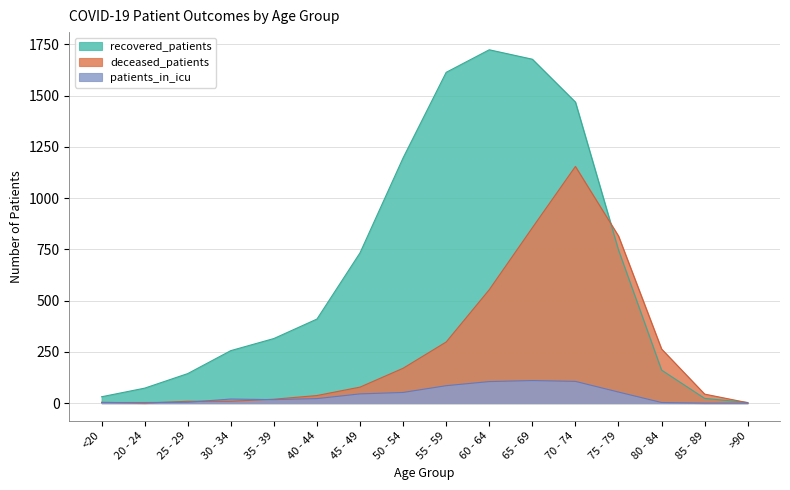

True or false: patients_in_icu and recovered_patients intersect in this chart.

False